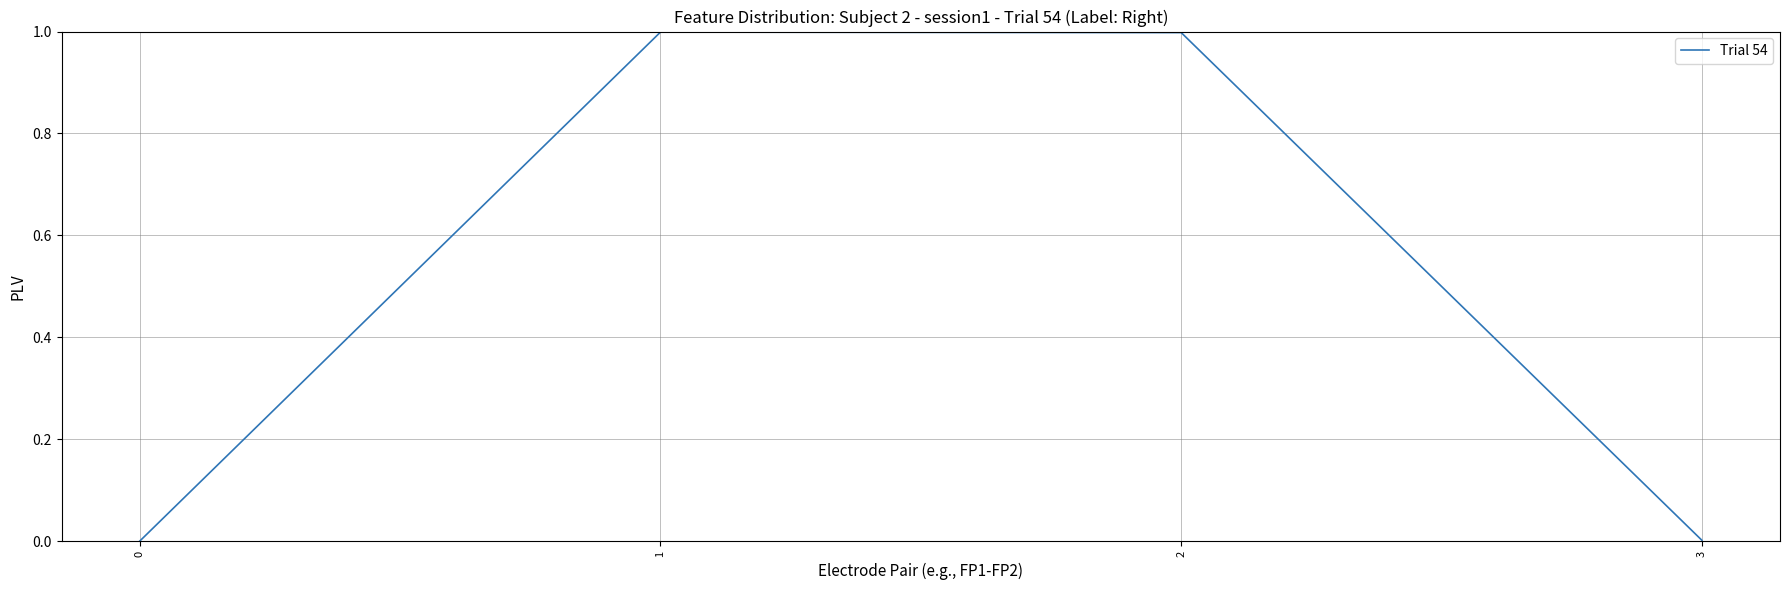

What is the maximum value shown in the chart?

1.0